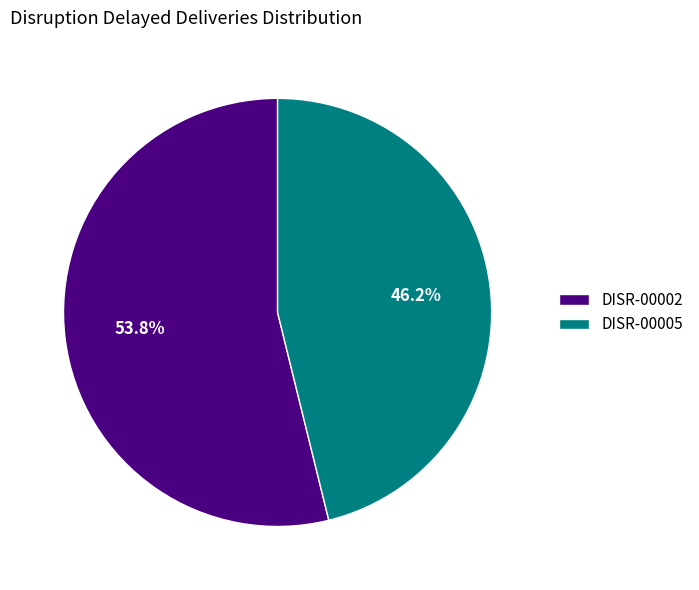

What percentage do DISR-00002 and DISR-00005 together represent?

100.0%